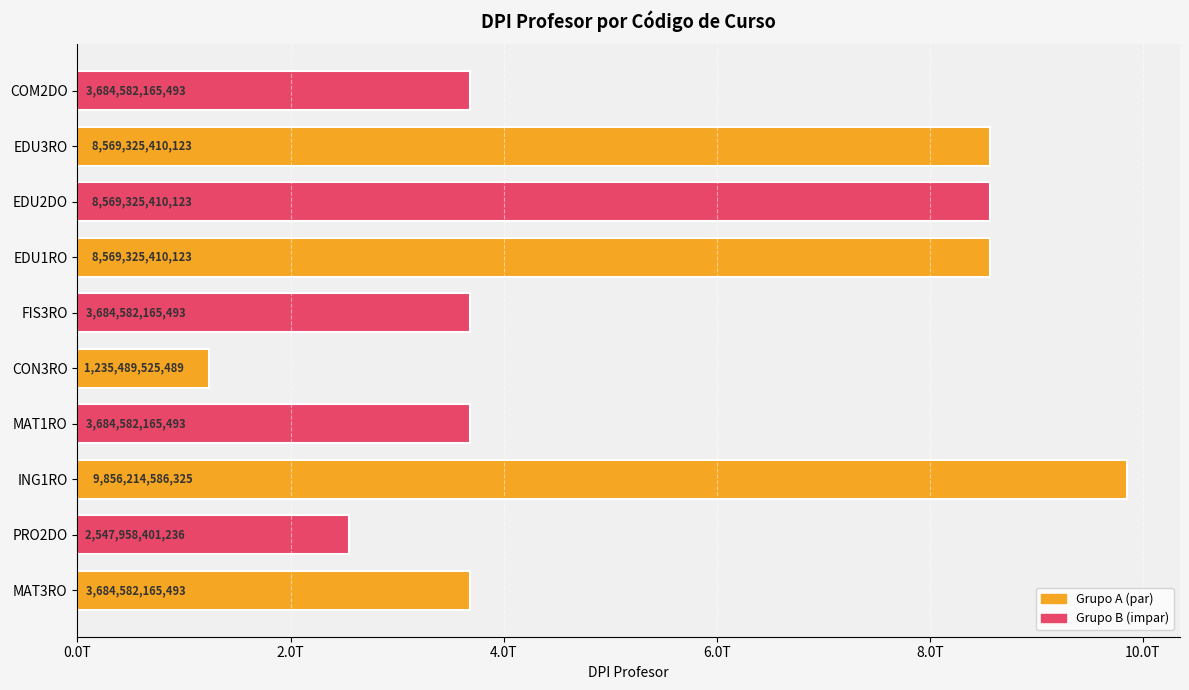

Are the bars horizontal?

Yes